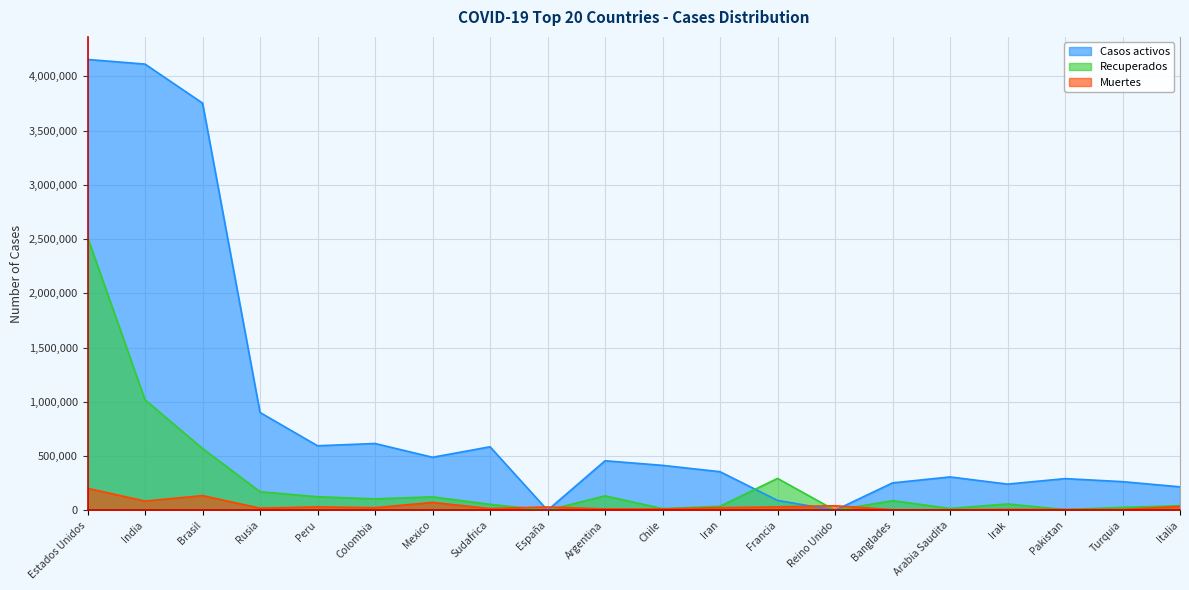

Reading left to right, what are all the values shown in this chart?

Casos activos: 4155655	4112551	3753082	901207	594513	615457	488416	585303	0	456347	413928	355505	90840	0	252335	307207	241100	291683	263745	215954
Recuperados: 2517229	1017722	569330	170784	124439	104823	123518	54497	0	132906	15080	36741	293546	0	88589	16538	57953	6295	26979	41413
Muertes: 202219	84404	135031	19195	31146	23665	72179	15772	30405	12460	12142	23952	31095	41705	4881	4399	8332	6408	7315	35658